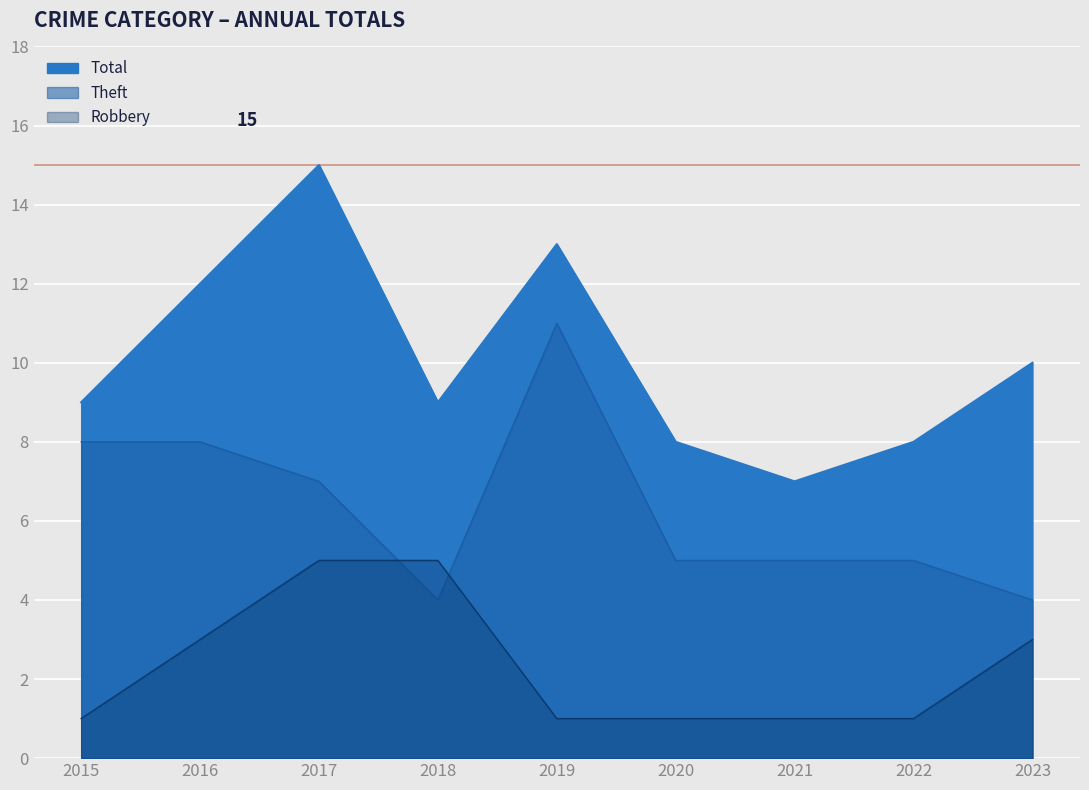

Which category has the lowest value in the Theft series?

2018